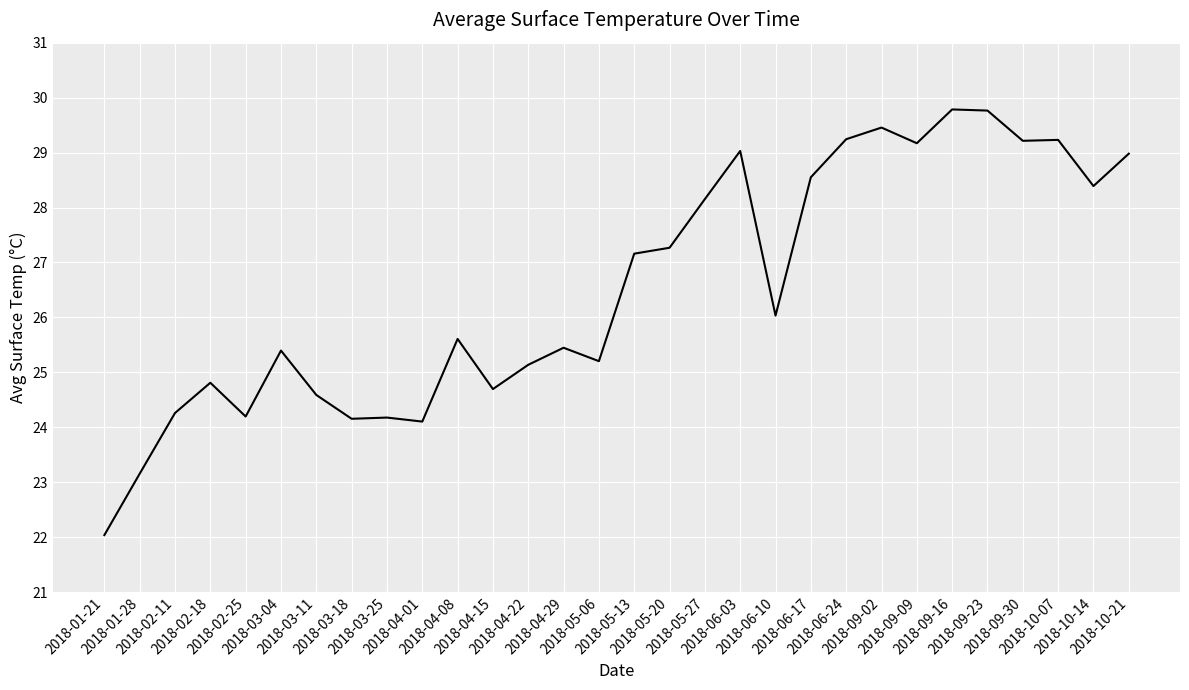

What is the difference between the maximum and minimum values?

7.7